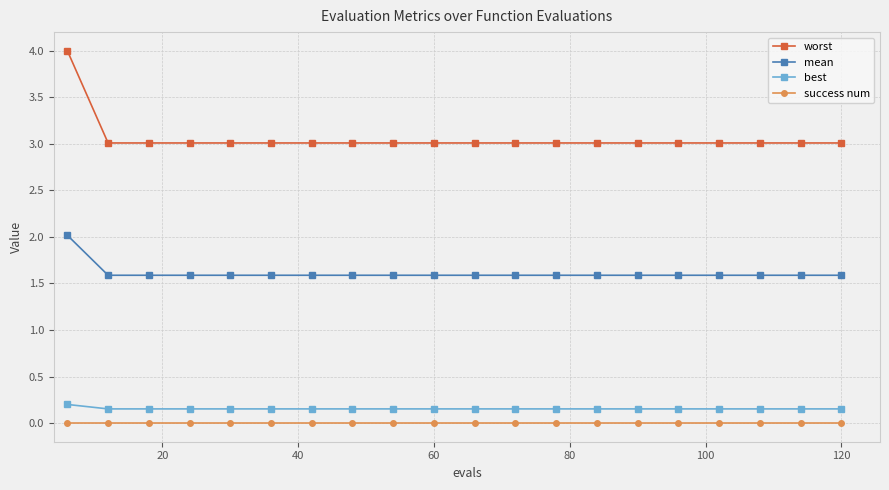

Which series has the largest range (max minus min)?

worst